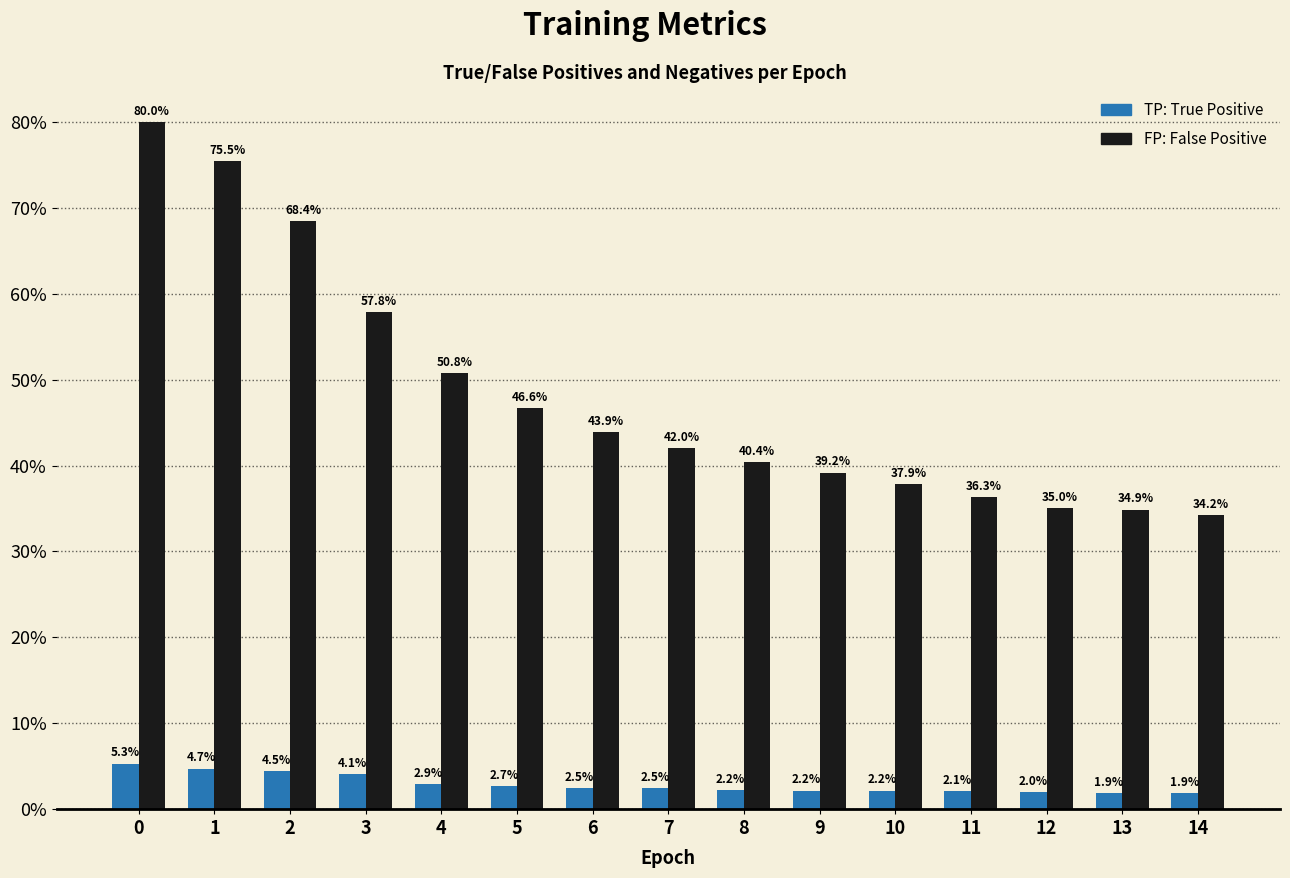

What is the total value across all series at 3?

61.9